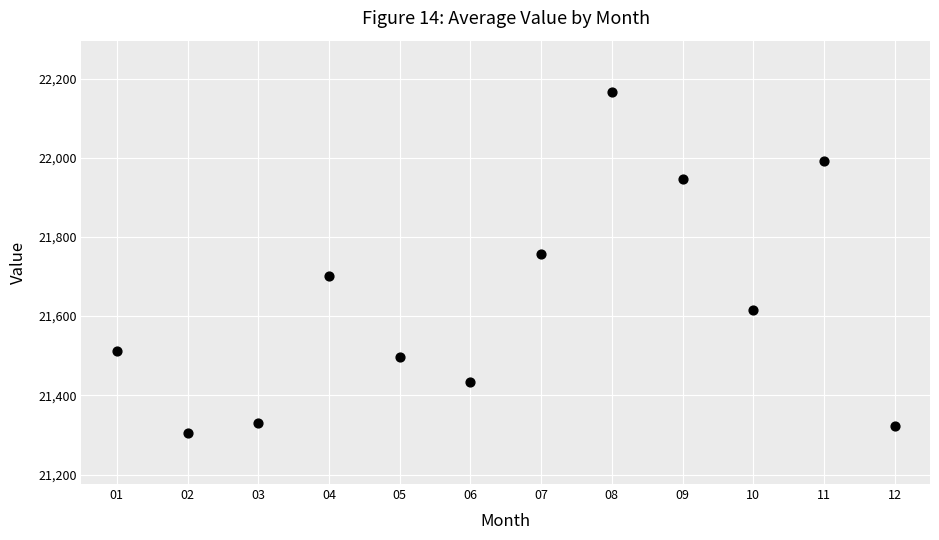

What Y value in the scatter plot is closest to 21735?

21757.8